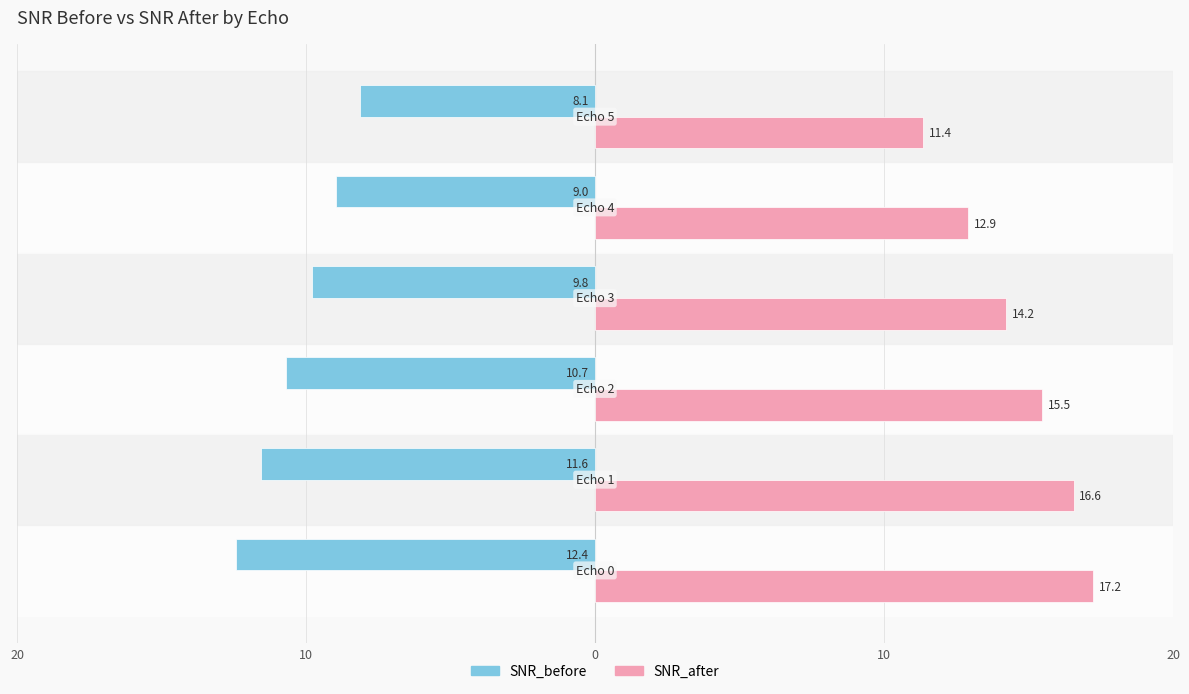

What is the value of the SNR_after bar at the 3rd from the left?

15.5